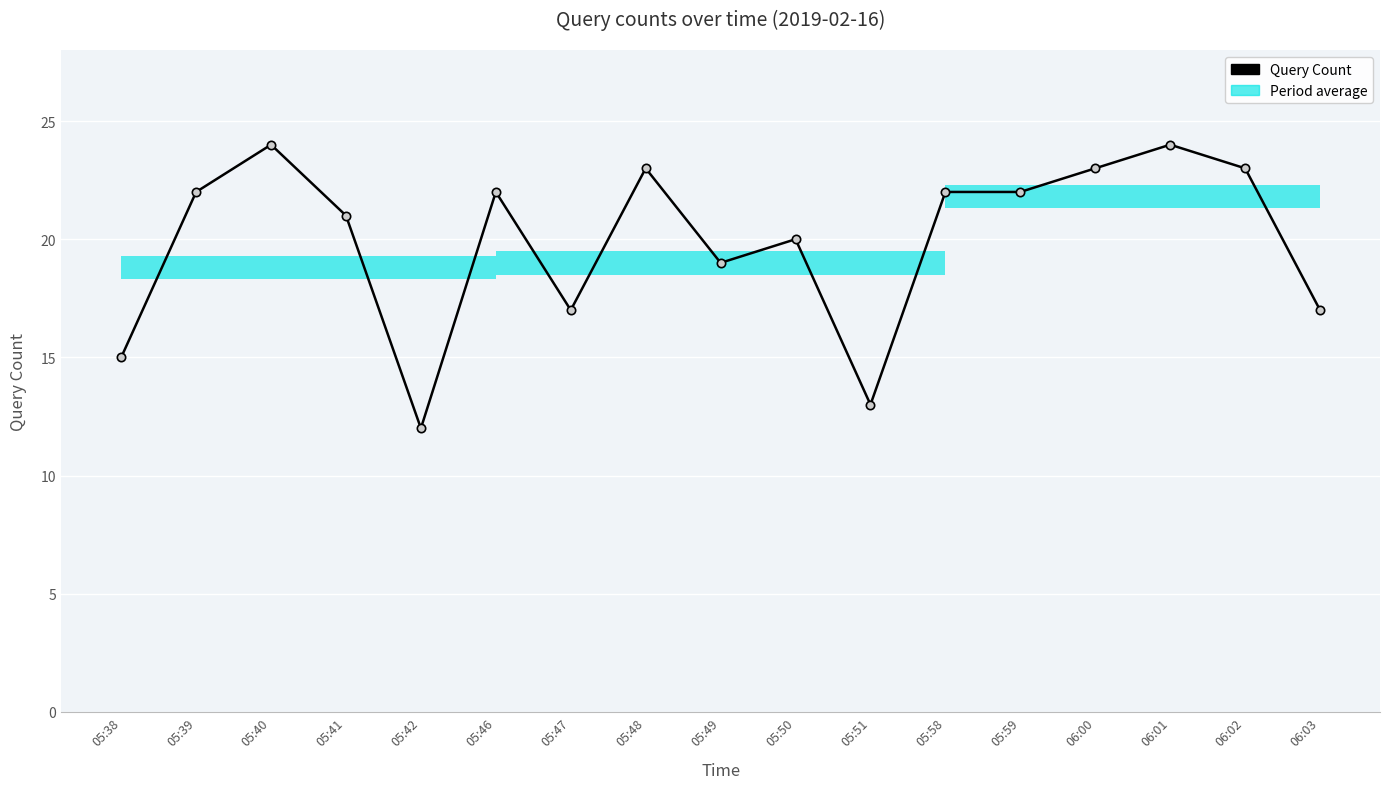

What is the sum of all values?

339